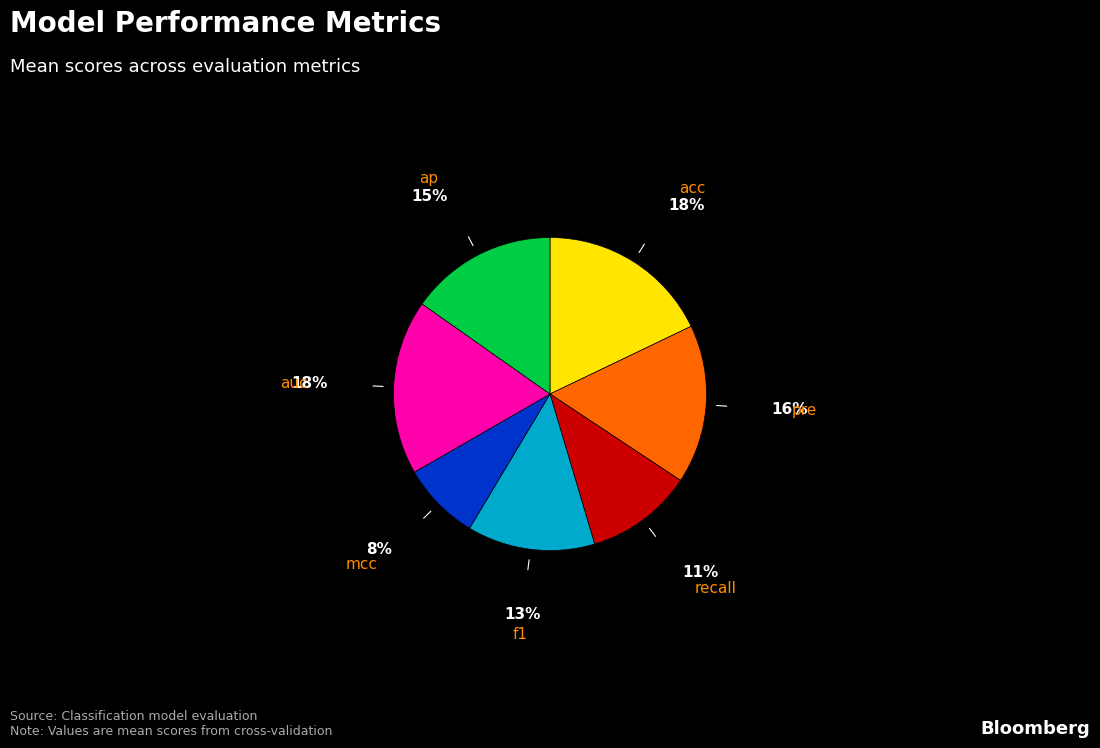

Does pre represent more than half of the total?

No